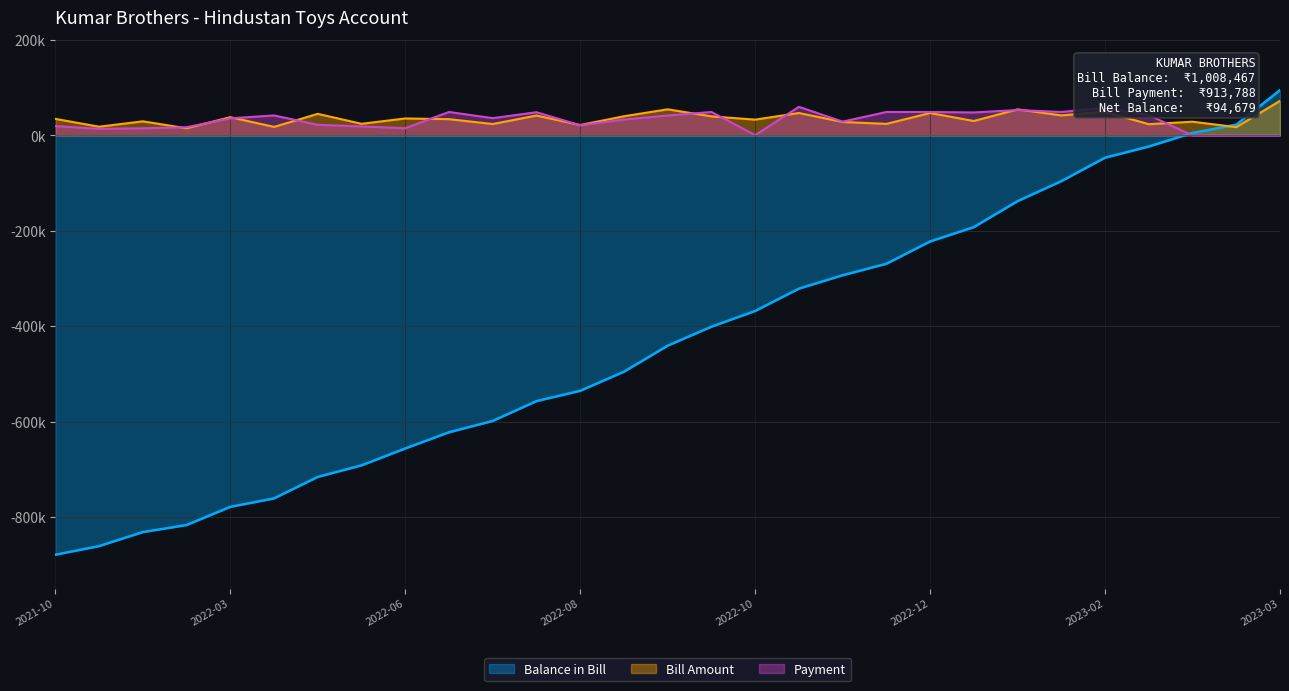

The Payment series shows 43.9 at 2022-08-10. True or false?

False